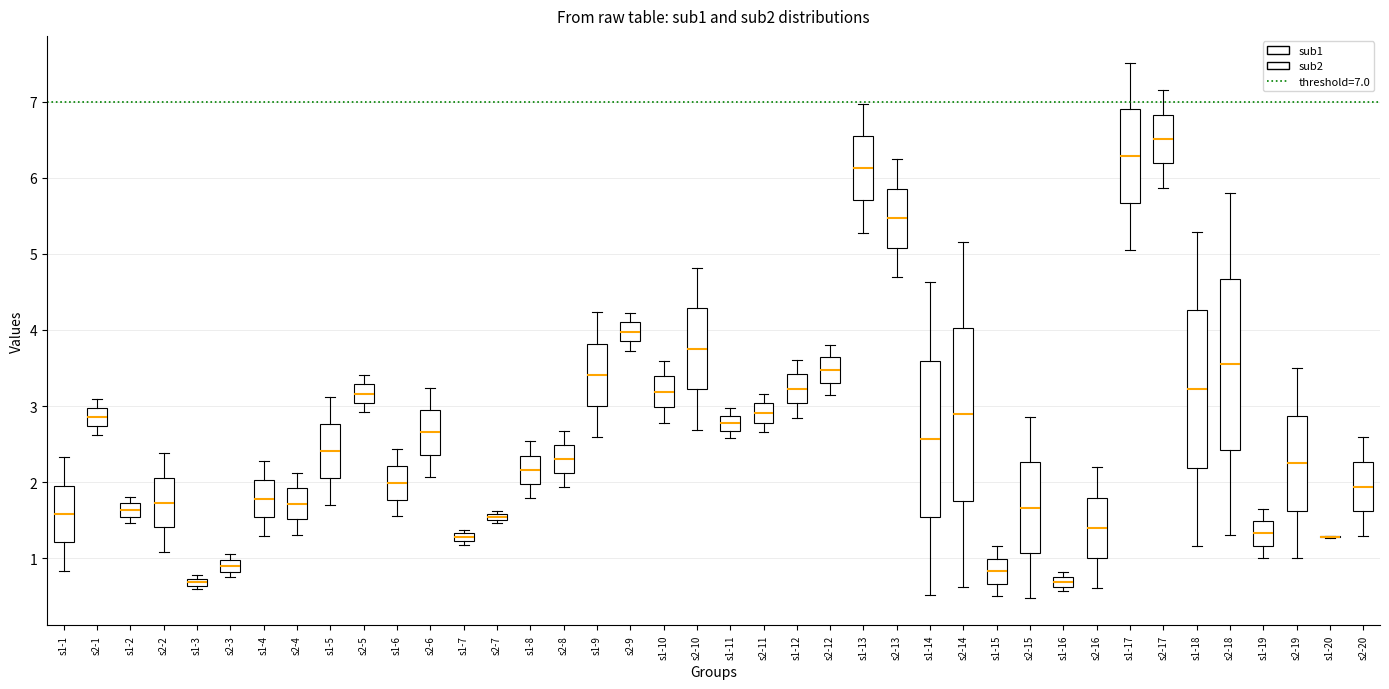

Where does the upper whisker of the box for s1-9 end on the y-axis? The values are not printed on the chart, so give them approximately, as read against the axis.

4.2